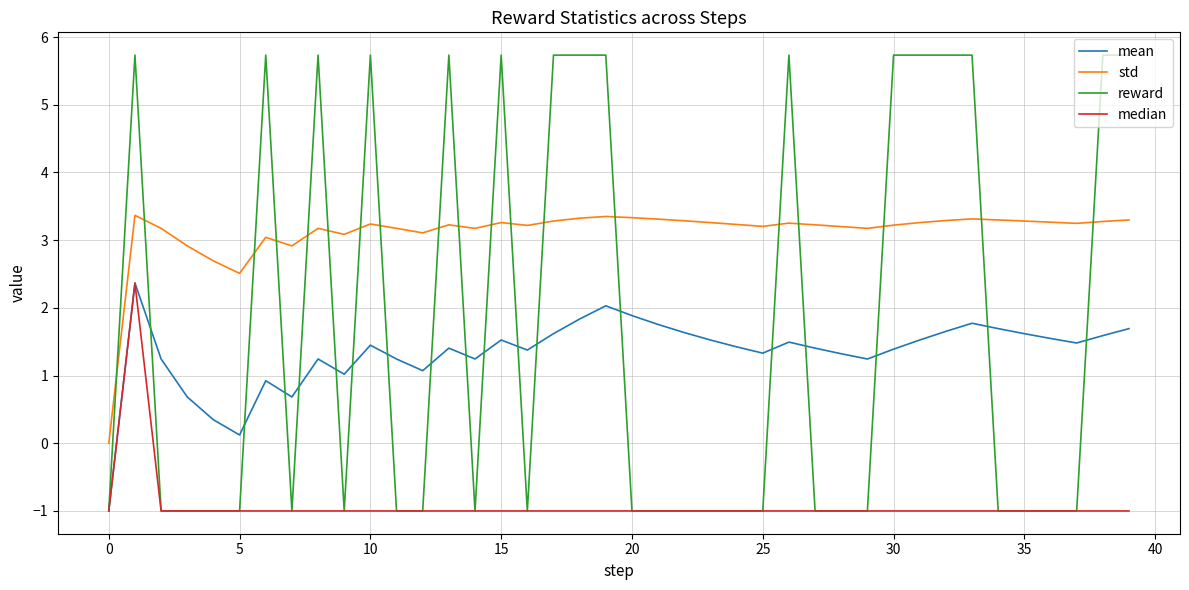

Which series has the widest spread of values?

reward